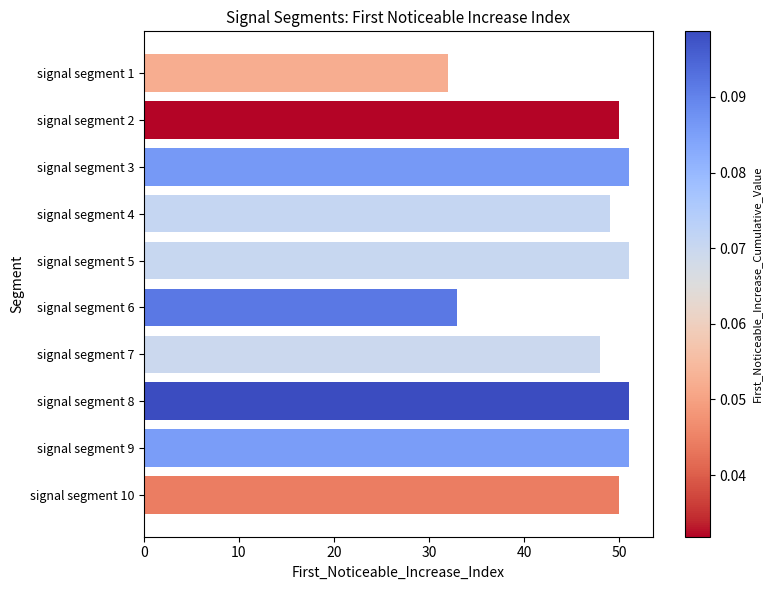

Reading bottom to top, what are all the values shown in this chart?

signal segment 10=50	signal segment 9=51	signal segment 8=51	signal segment 7=48	signal segment 6=33	signal segment 5=51	signal segment 4=49	signal segment 3=51	signal segment 2=50	signal segment 1=32